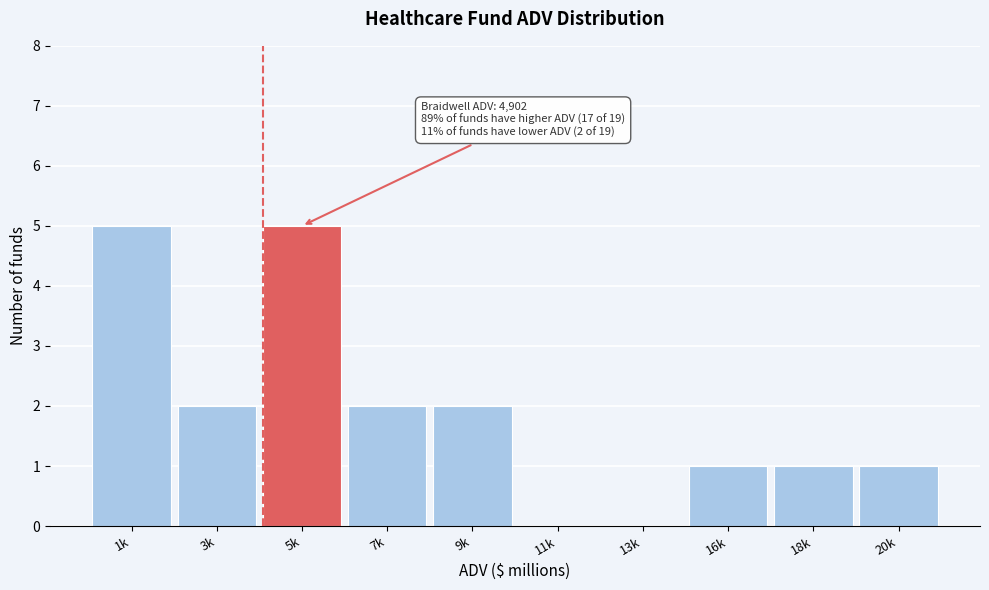

Reading left to right, what are all the values shown in this chart?

1k=5	3k=2	5k=5	7k=2	9k=2	11k=0	13k=0	16k=1	18k=1	20k=1